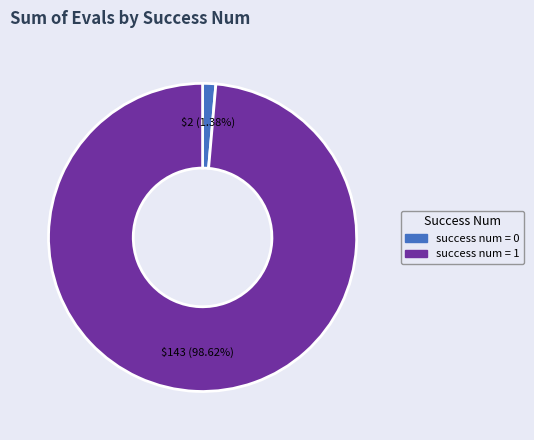

Is there a majority slice in this chart?

Yes